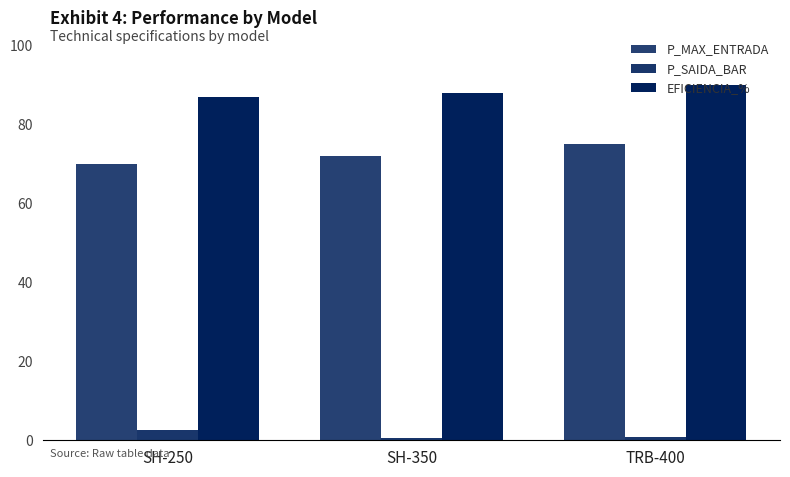

What is the label of the 1st bar from the left?

SH-250